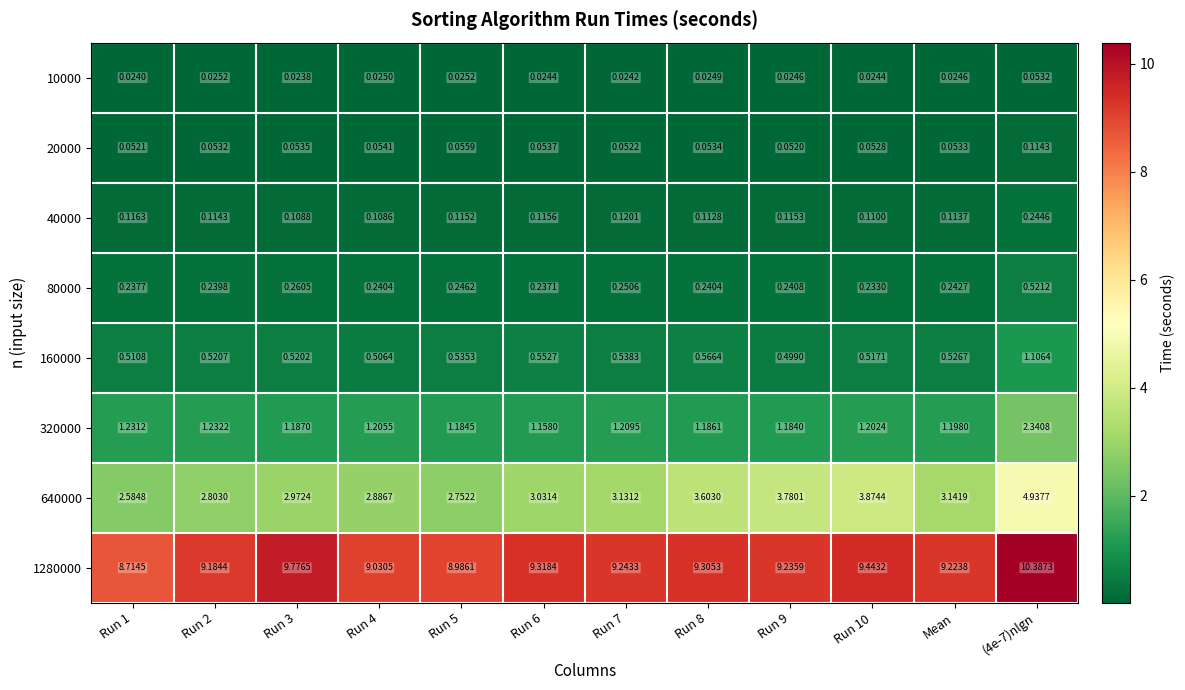

Is the value of 80000 at Run 6 greater than the value of 640000 at Run 2?

No